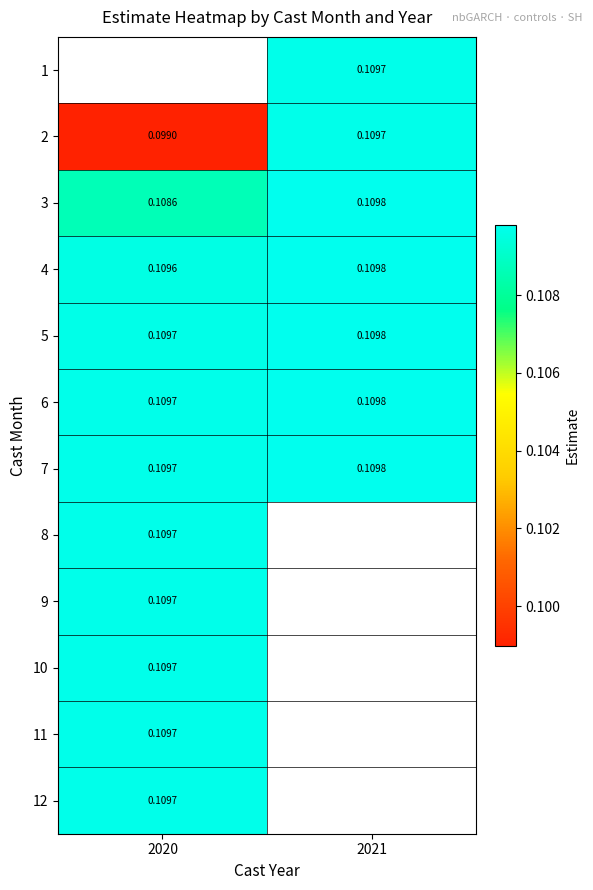

Is the value of 6 at 2021 greater than the value of 5 at 2020?

Yes